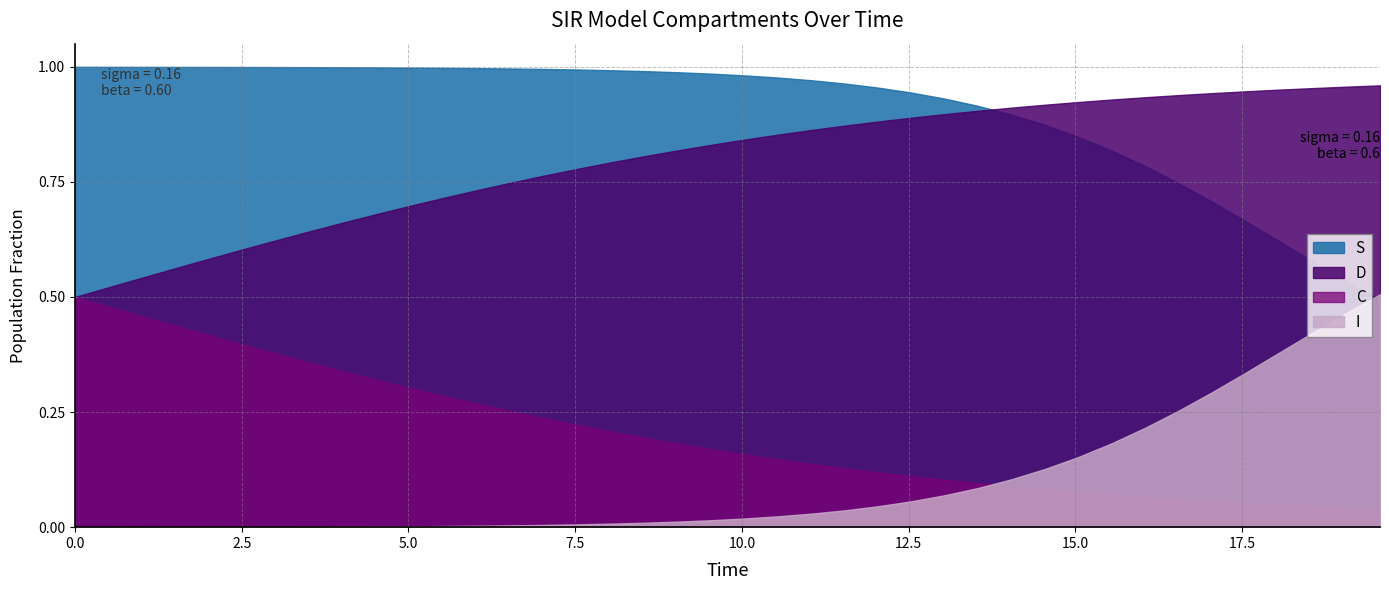

What is the difference between the highest and lowest values at 2?

1.0